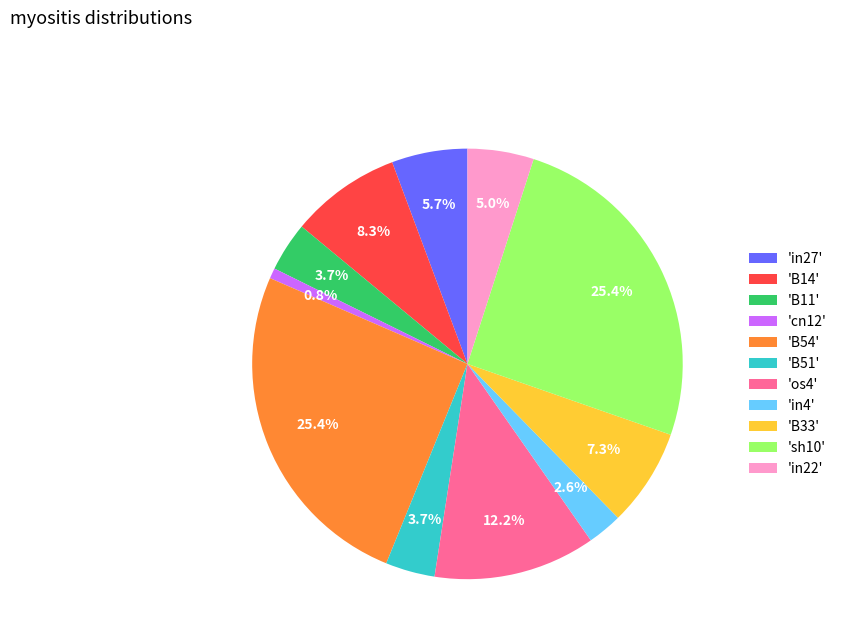

Does 'in22' represent more than half of the total?

No